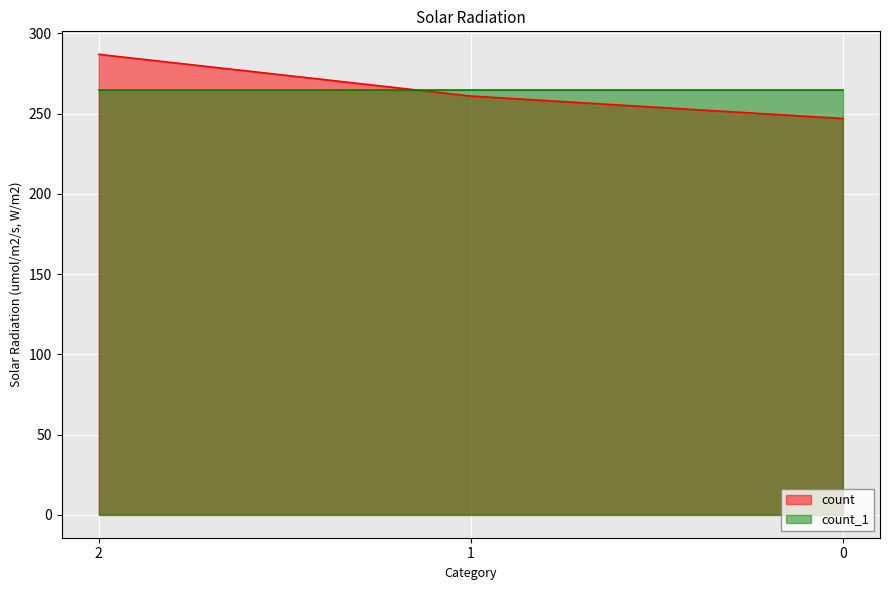

How many distinct data groups are displayed?

2